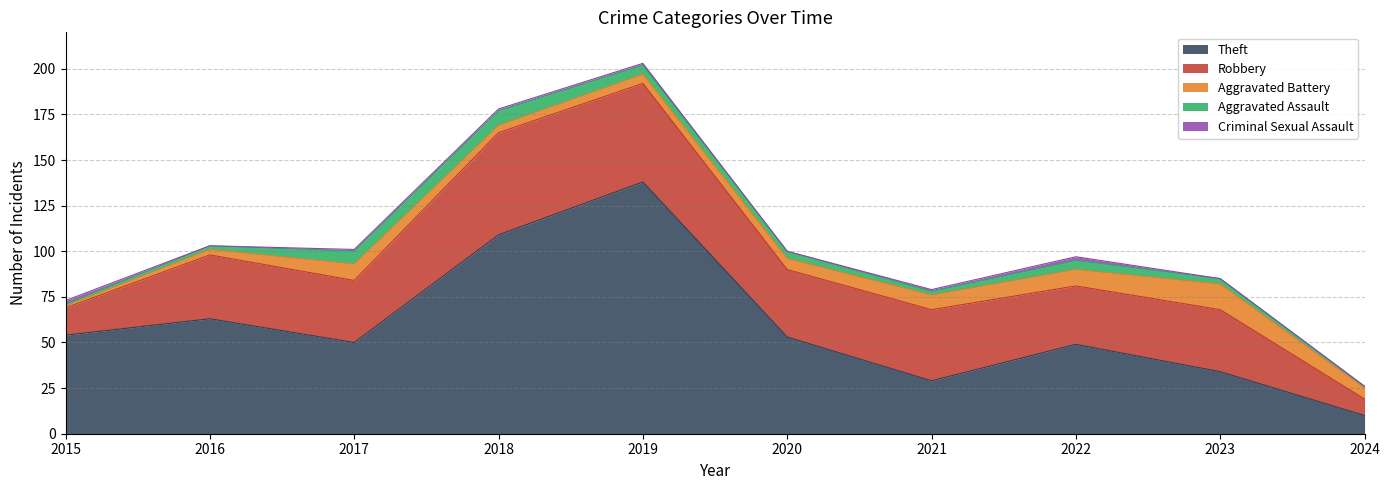

Reading left to right, transcribe all the data shown in this chart.

Theft: 54	63	50	109	138	53	29	49	34	10
Robbery: 15	35	34	56	54	37	39	32	34	9
Aggravated Battery: 1	3	9	4	5	6	8	9	14	6
Aggravated Assault: 1	2	7	8	5	4	2	5	3	1
Criminal Sexual Assault: 2	0	1	1	1	0	1	2	0	0